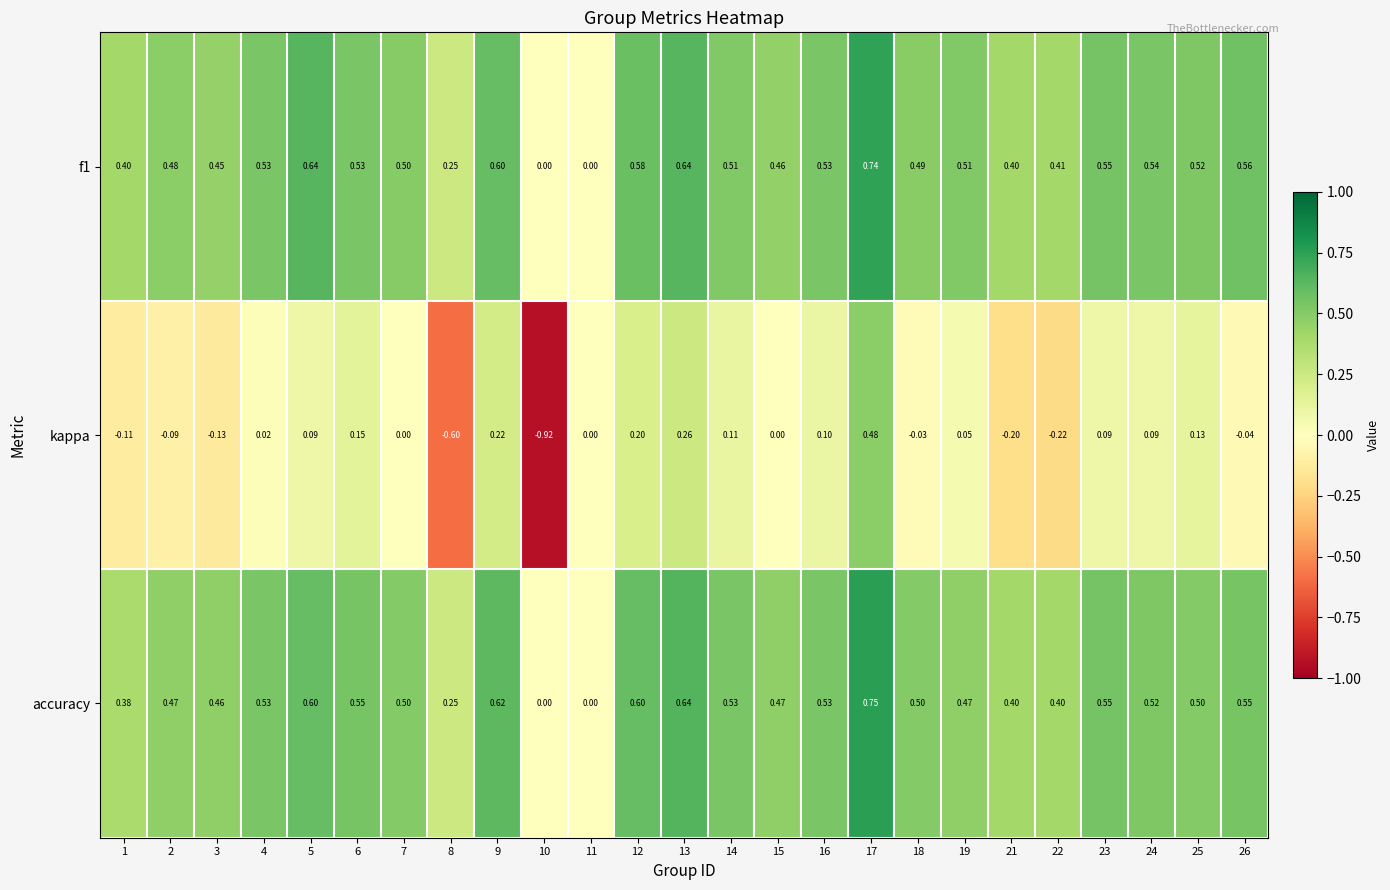

Is the value of f1 at 2 greater than the value of accuracy at 12?

No